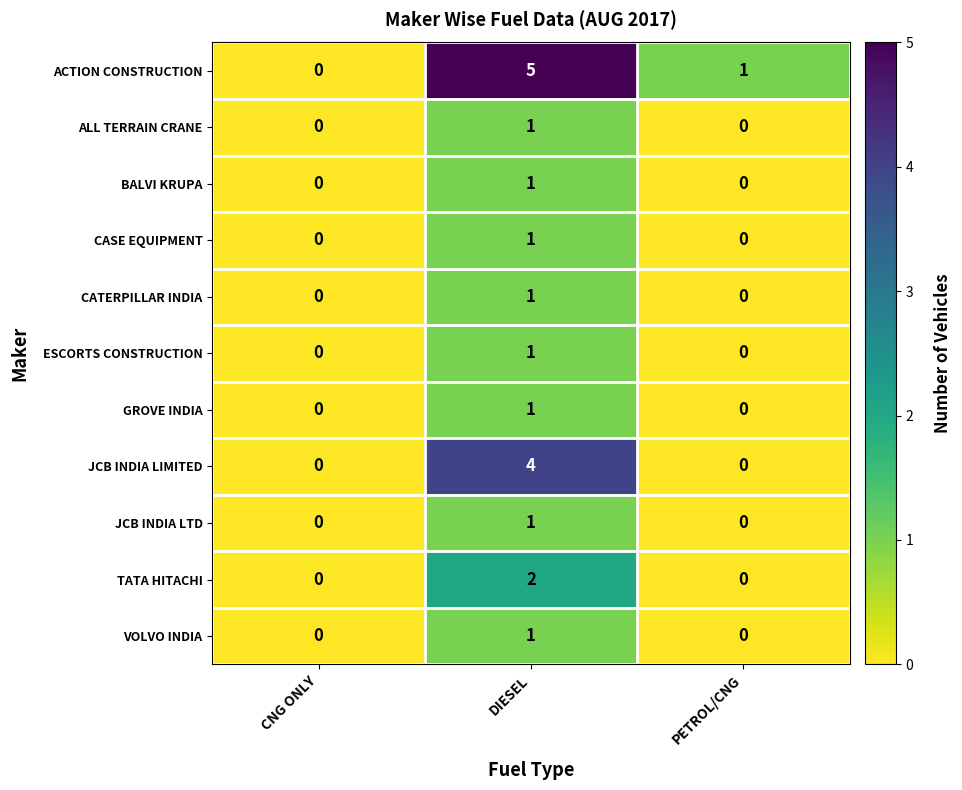

How many data points does each series have?

3